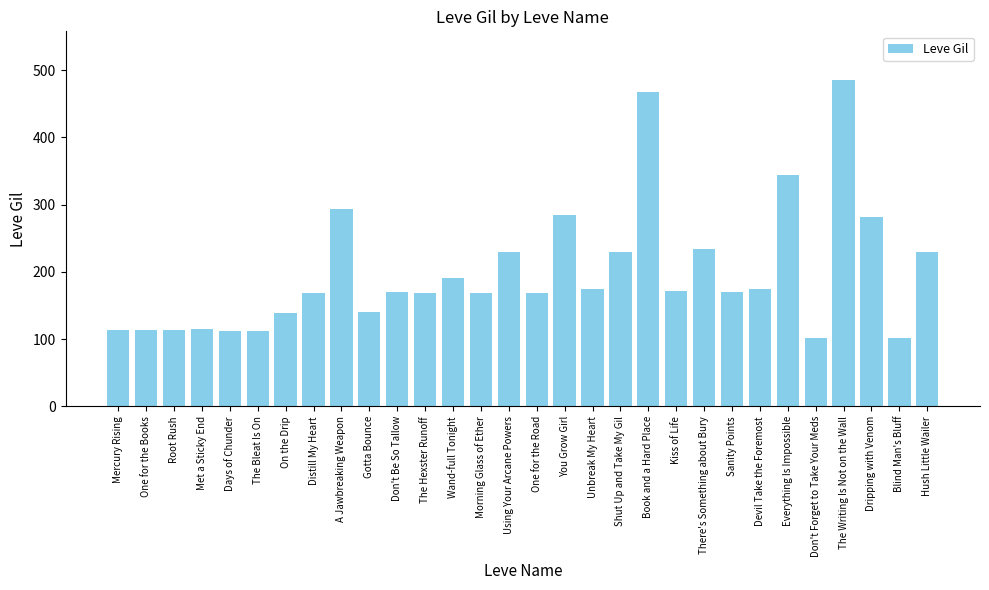

Are the bars grouped side by side (vs. stacked)?

No